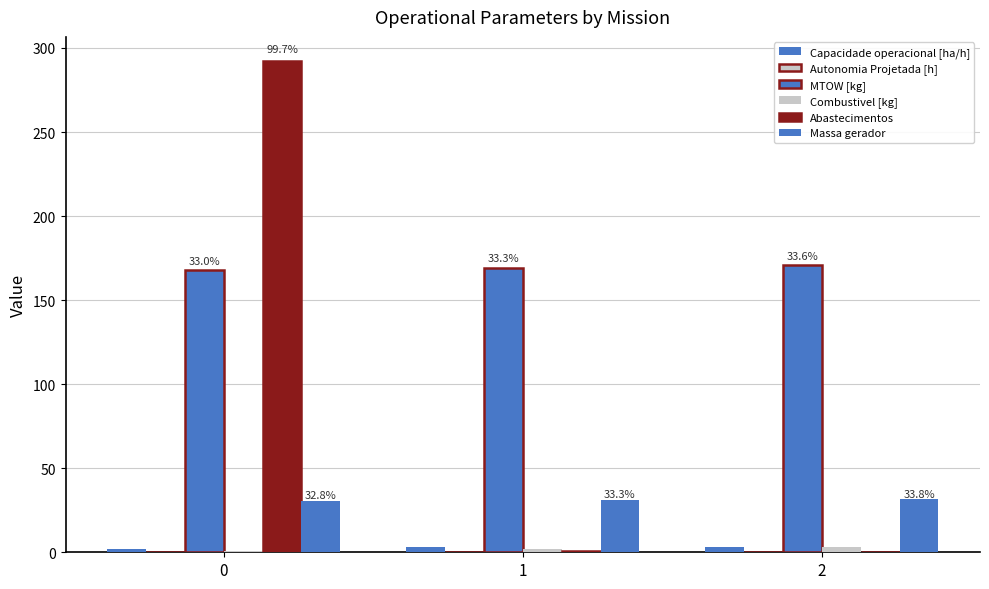

Does the chart contain stacked bars?

No